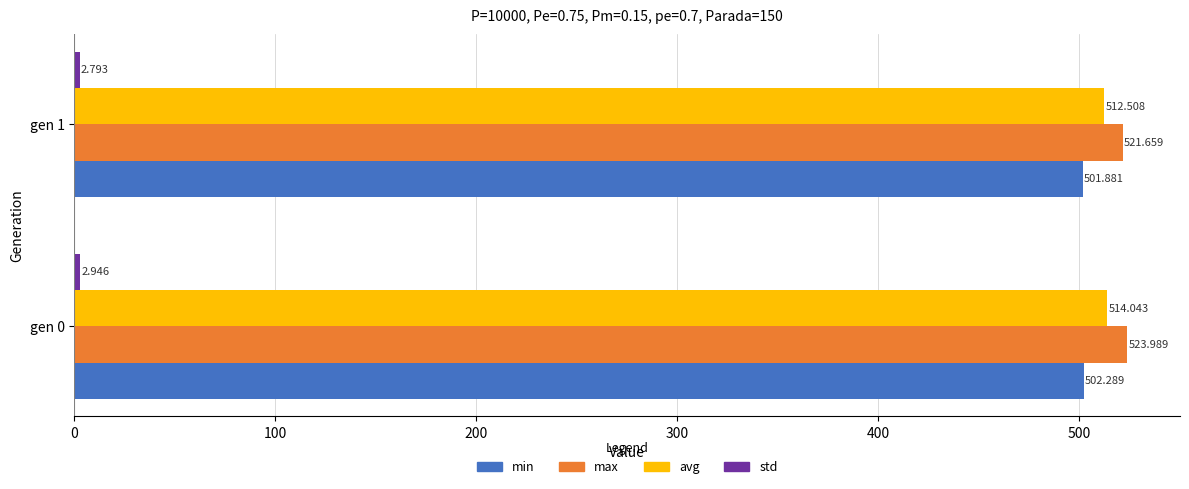

Which series has the largest range (max minus min)?

max